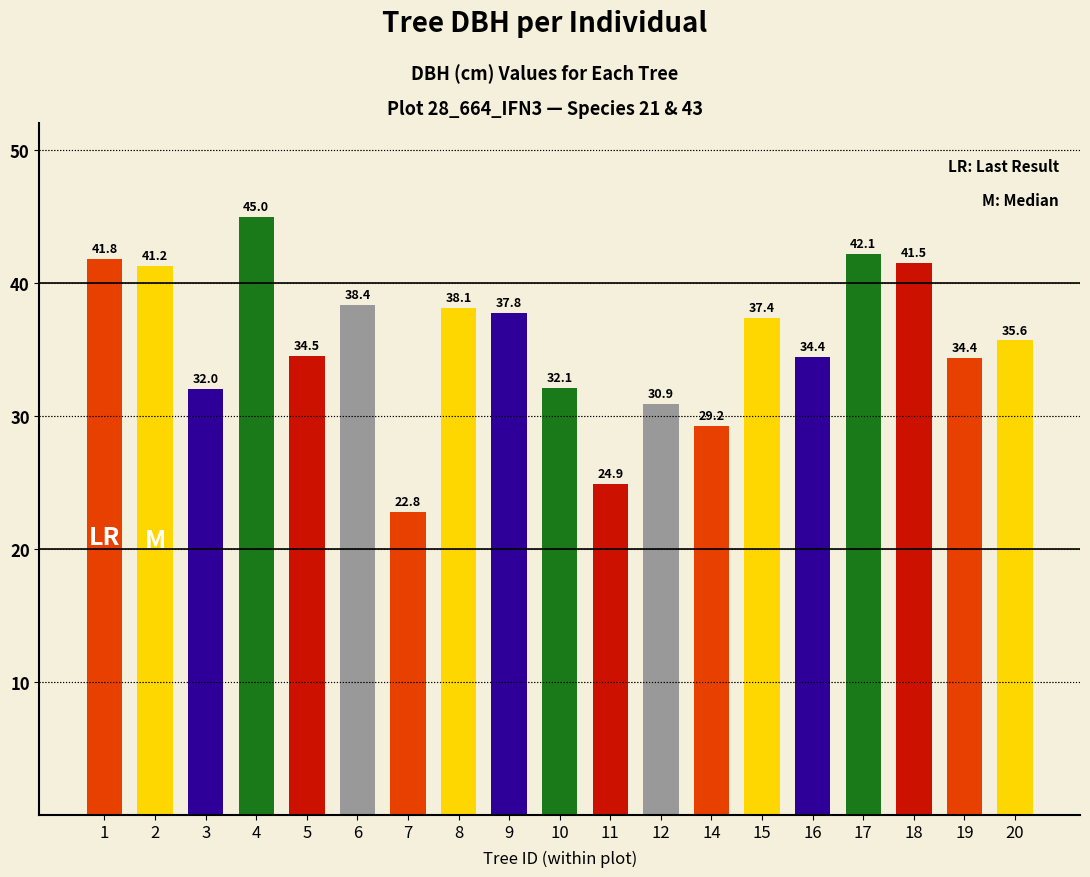

Between 17 and 18, which is larger?

17